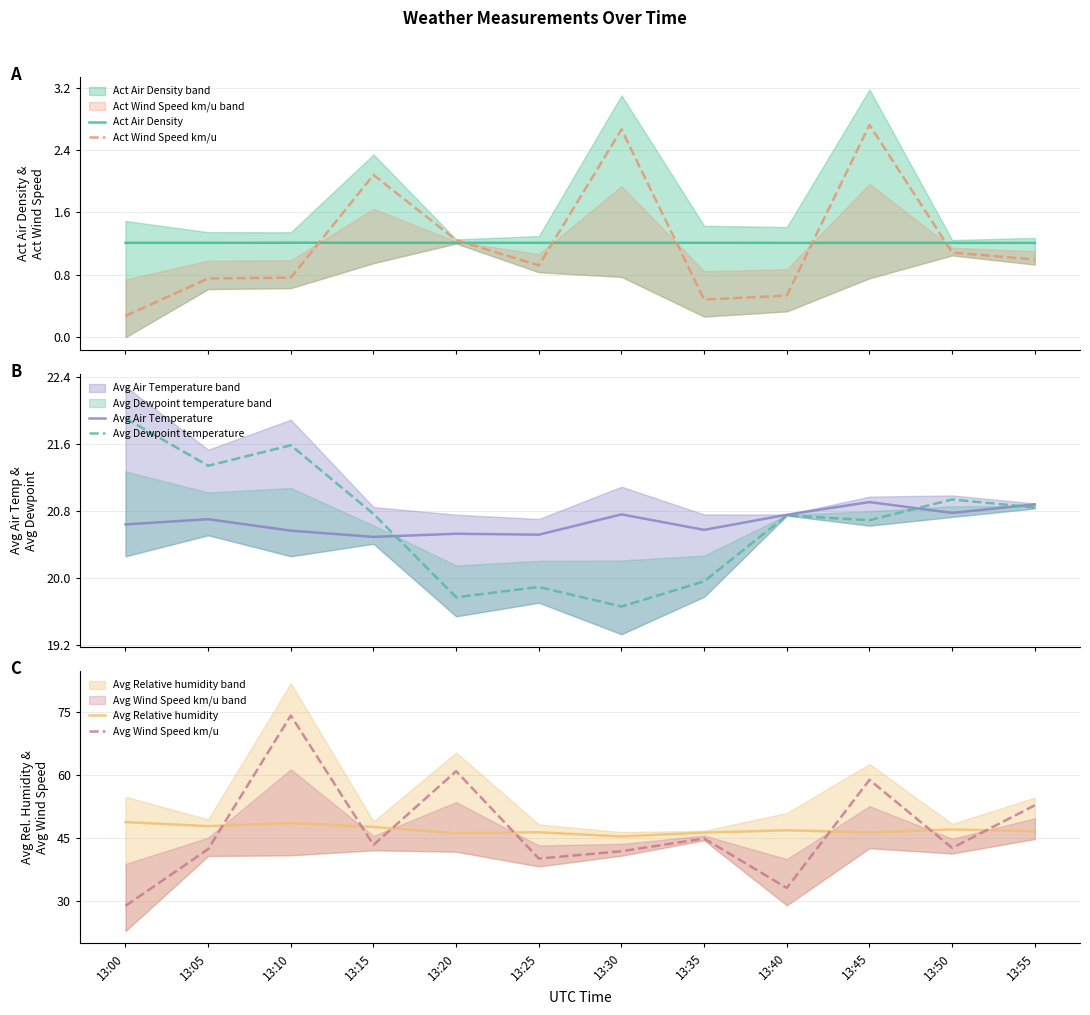

What is the value of the Act Air Density point at the 2nd from the left?

1.2